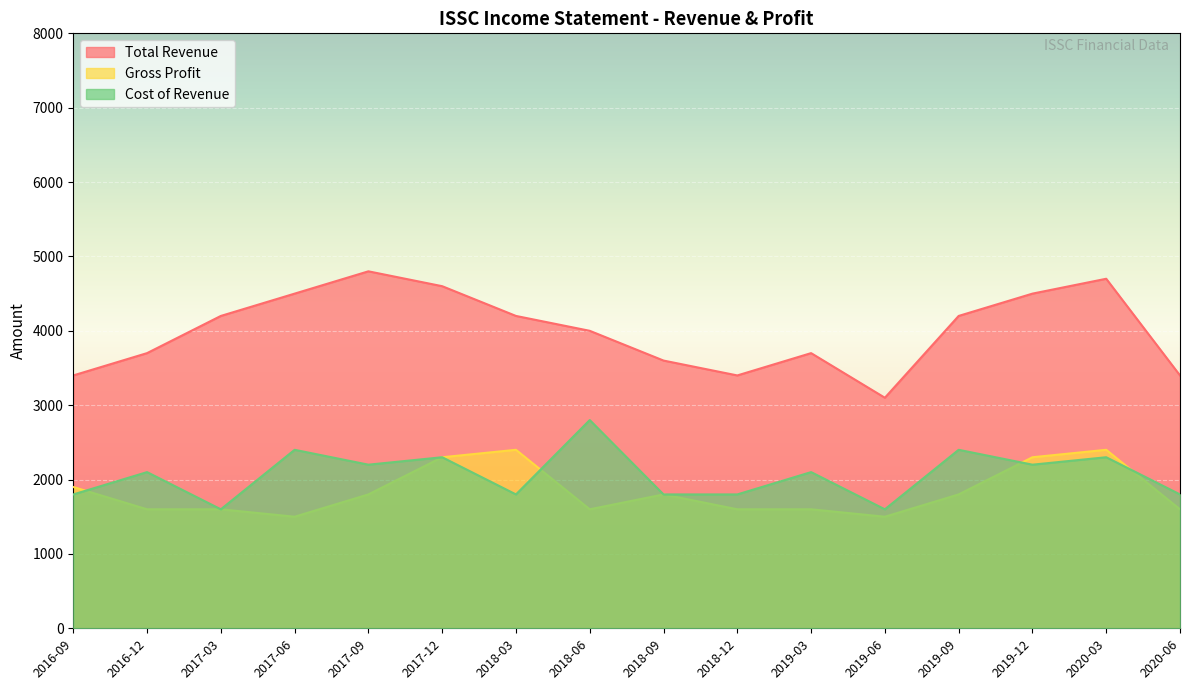

True or false: Total Revenue and Cost of Revenue cross at least once.

False